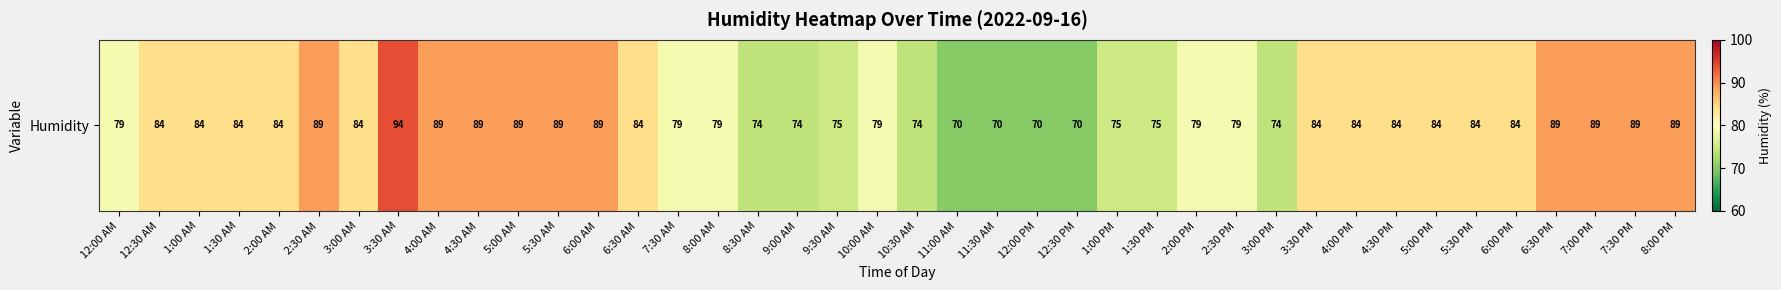

The value at 2:00 PM is 79. True or false?

True